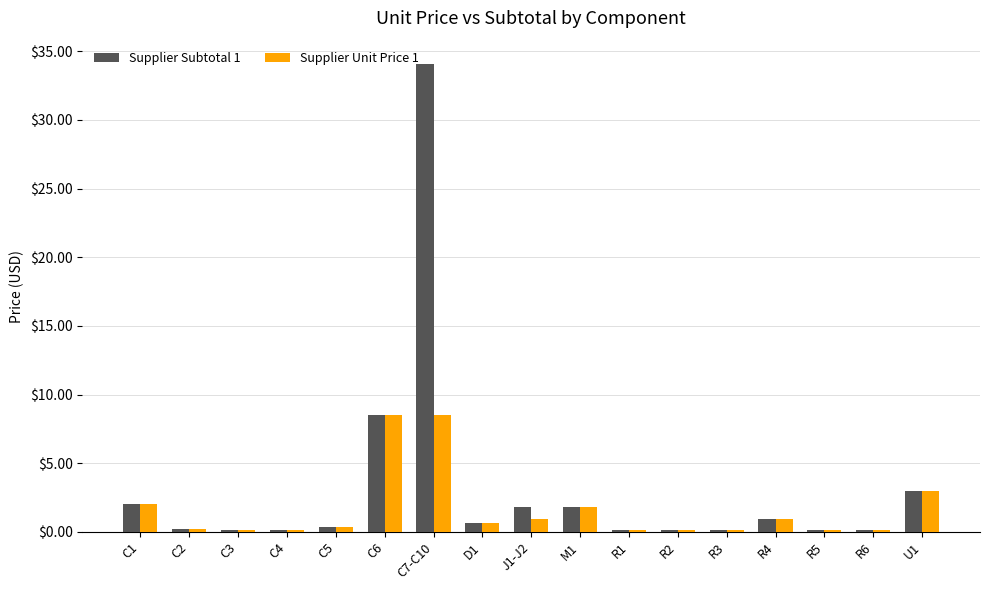

Rank the series by their maximum value, from highest to lowest.

Supplier Subtotal 1, Supplier Unit Price 1